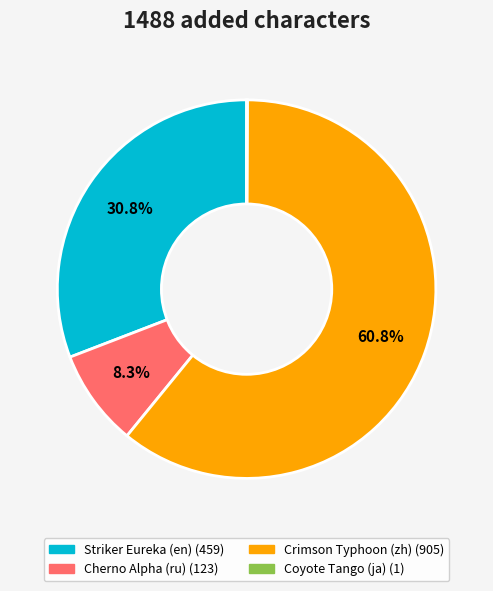

True or false: Crimson Typhoon (zh) accounts for 61% of the total.

True